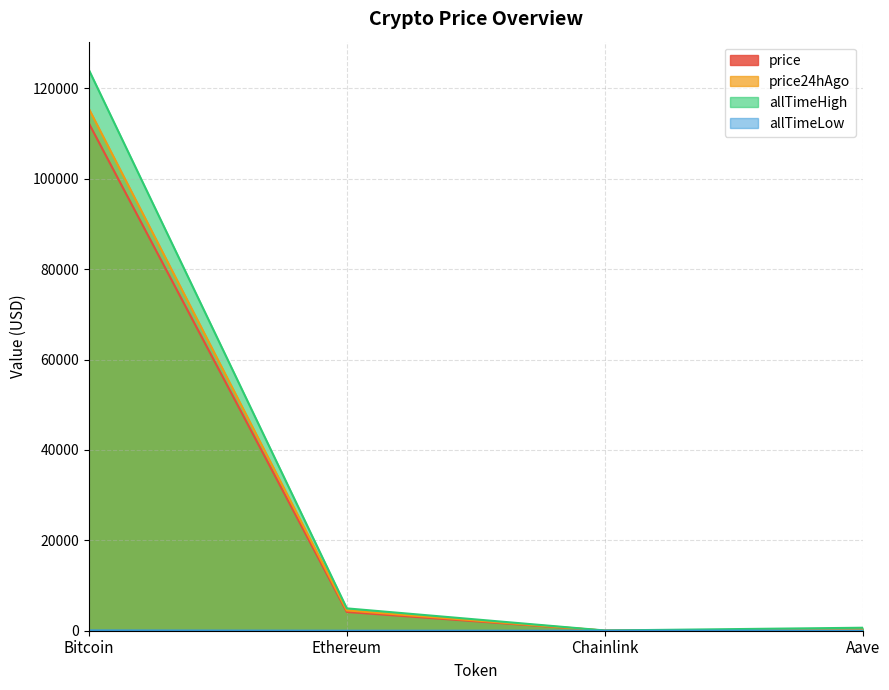

How many values in the price24hAgo series are below 4493?

2